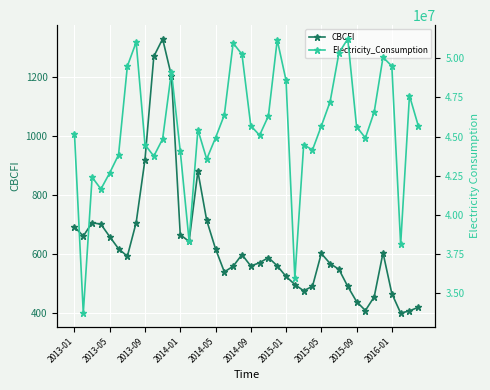

True or false: Electricity_Consumption has more than 2 points higher than both neighbors.

True